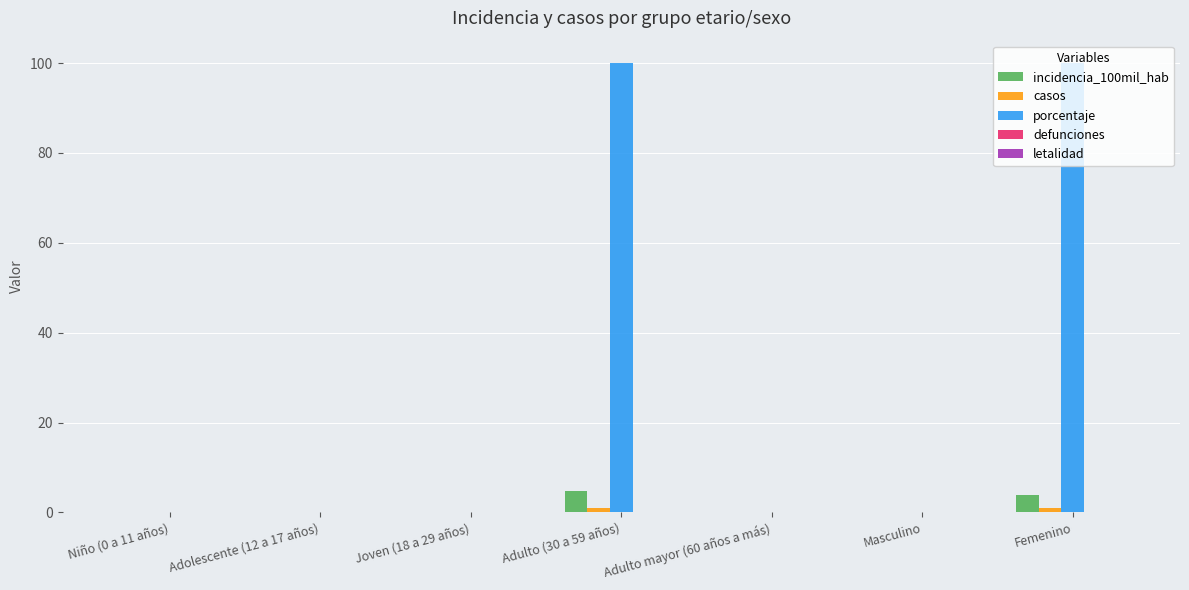

What is the maximum value shown in the chart?

100.0